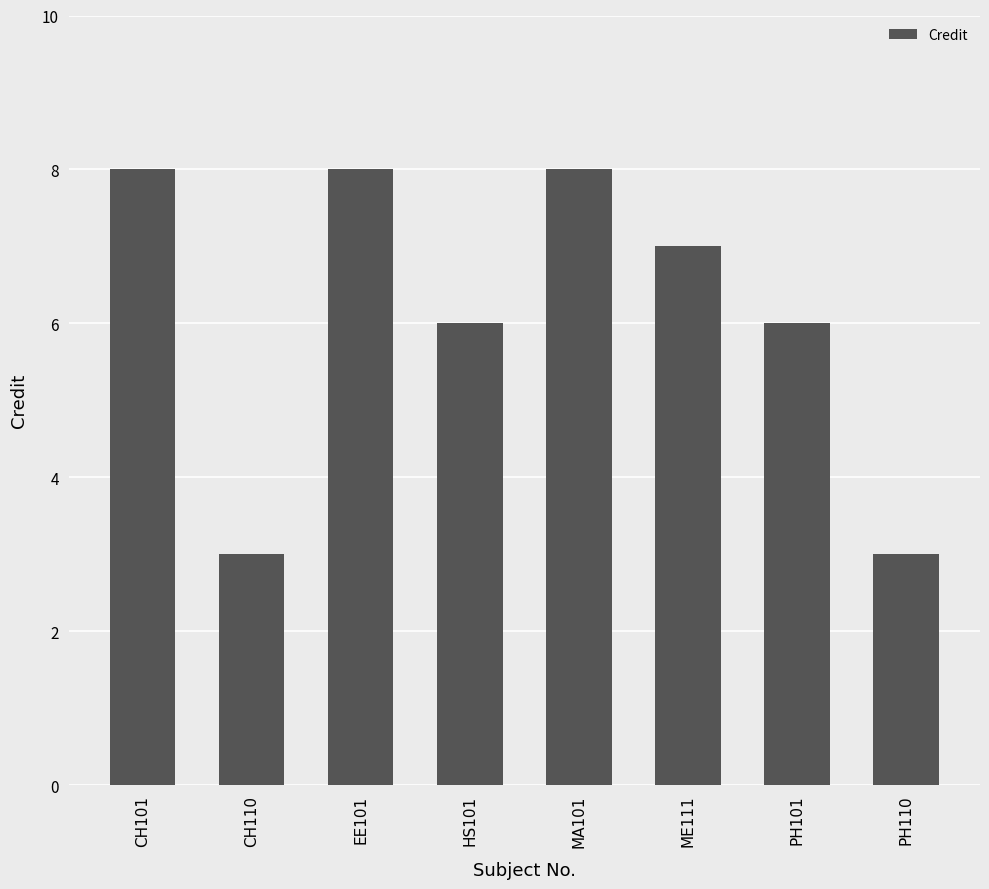

Reading right to left, extract all data points from this chart.

PH110=3	PH101=6	ME111=7	MA101=8	HS101=6	EE101=8	CH110=3	CH101=8